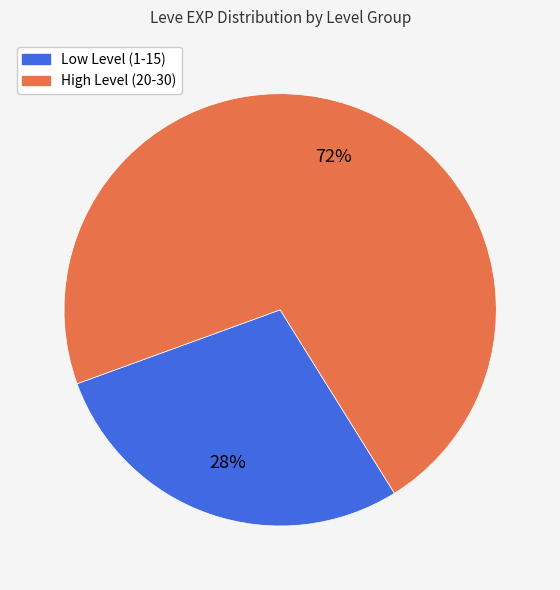

Does any single category account for the majority?

Yes